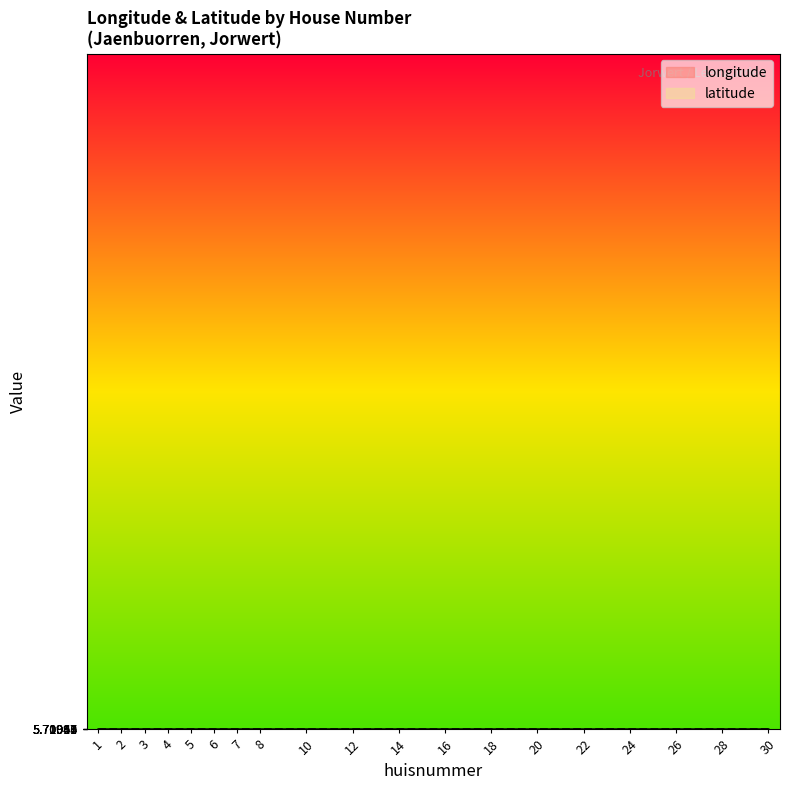

Which category has the lowest value in the longitude series?

30